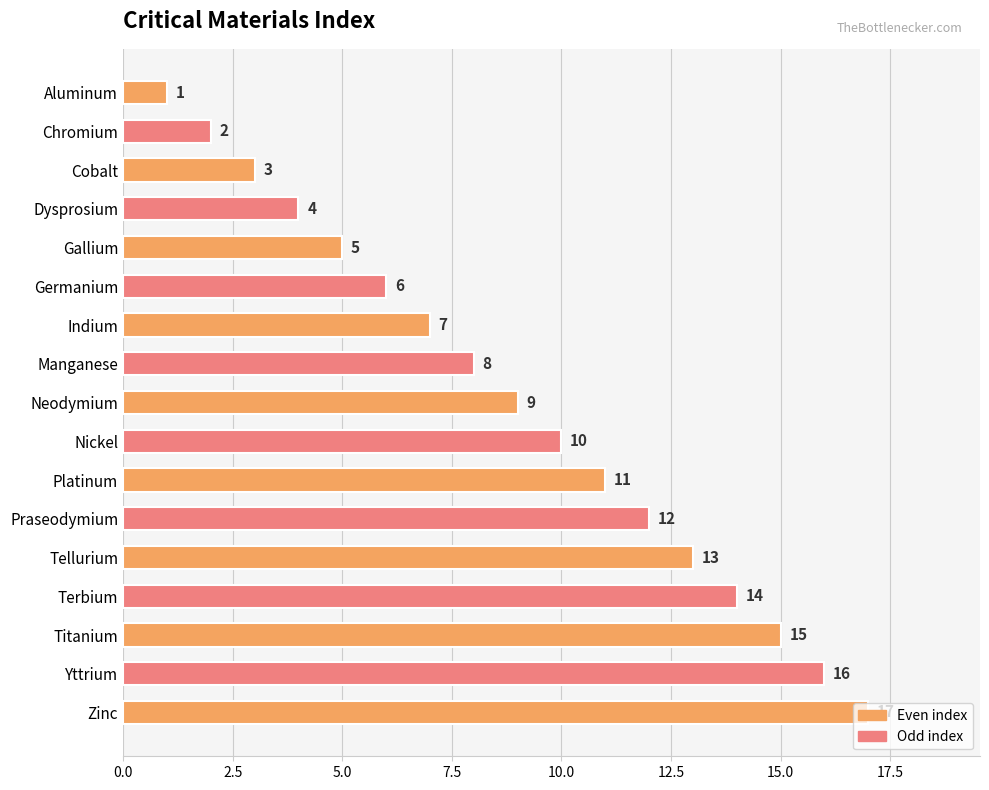

What is the change in value from Chromium to Terbium?

+12